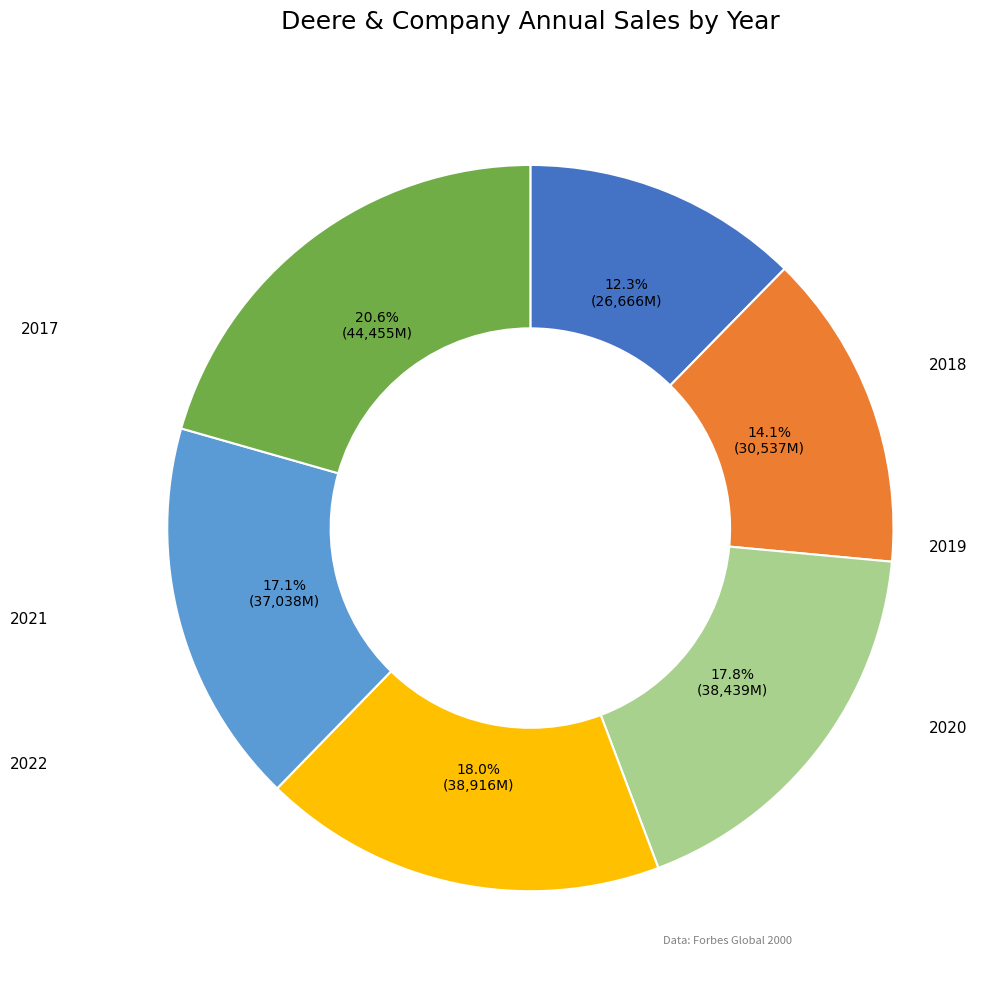

Count the number of slices in the pie.

6